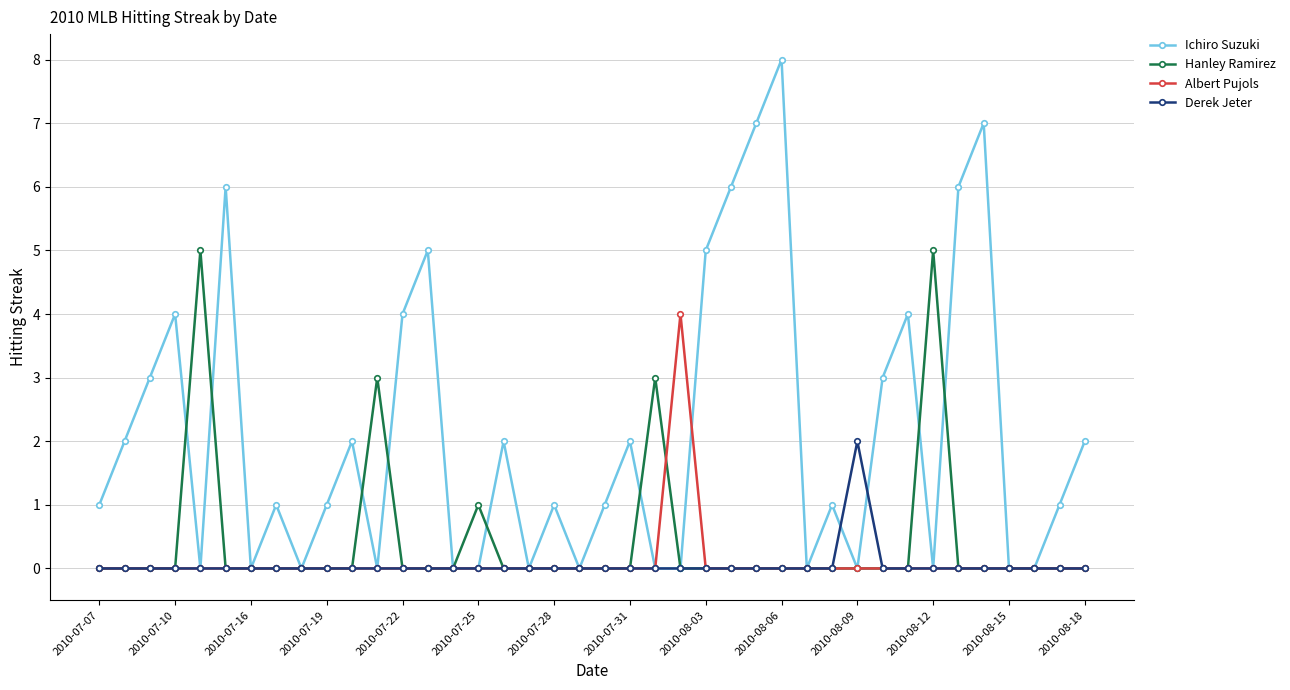

True or false: Hanley Ramirez has more than 0 interior local peaks.

True